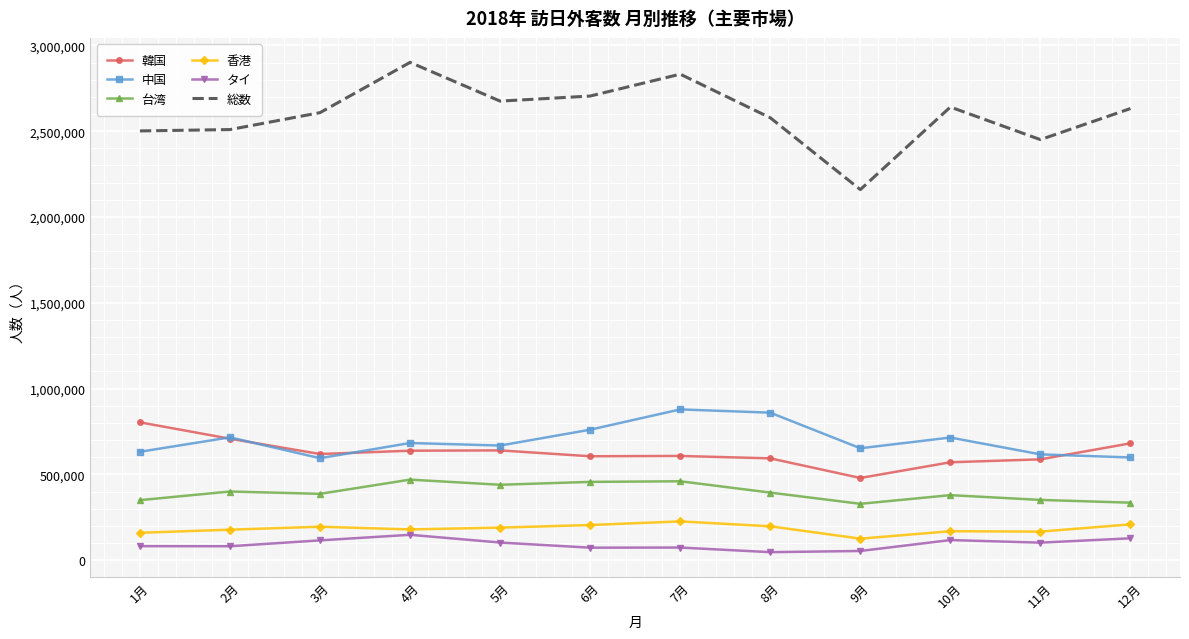

Which series has the widest spread of values?

総数